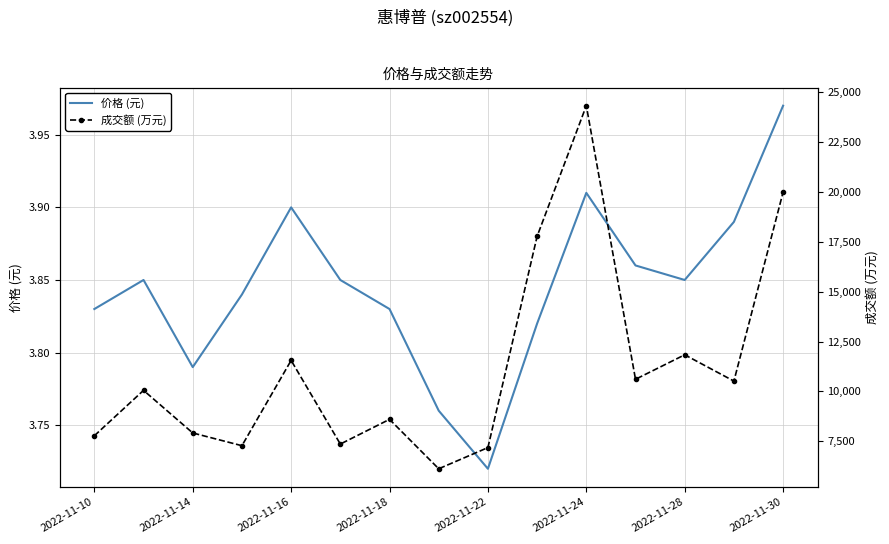

At which label does 价格 (元) reach its peak?

2022-11-30